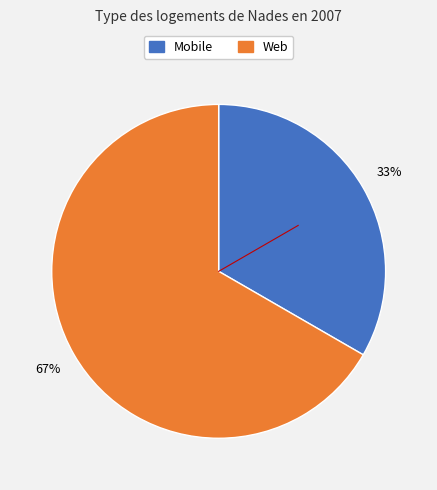

To the nearest percent, what portion does Mobile represent?

33%